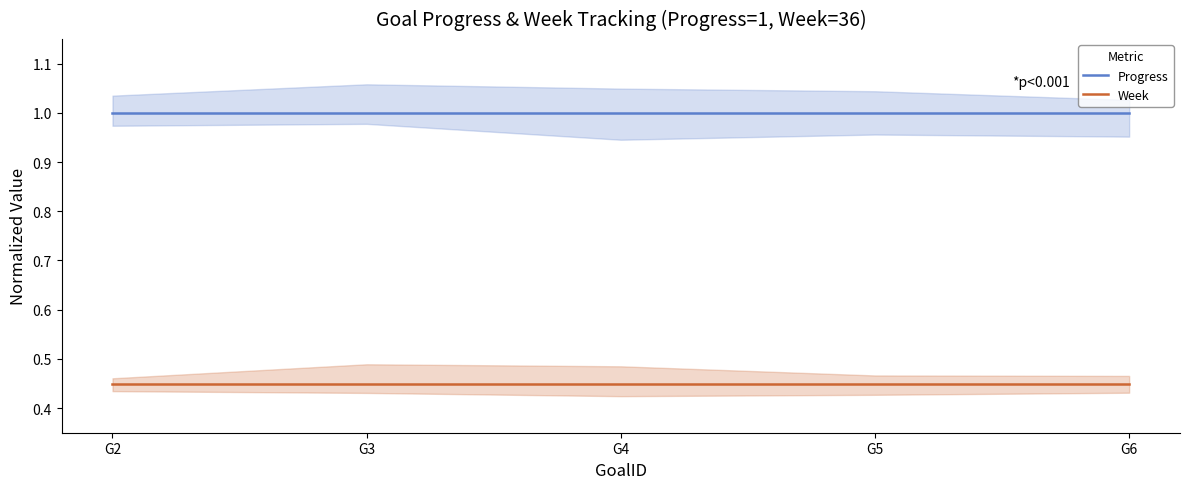

What is the value of the Week point at the 1st from the left?

0.5